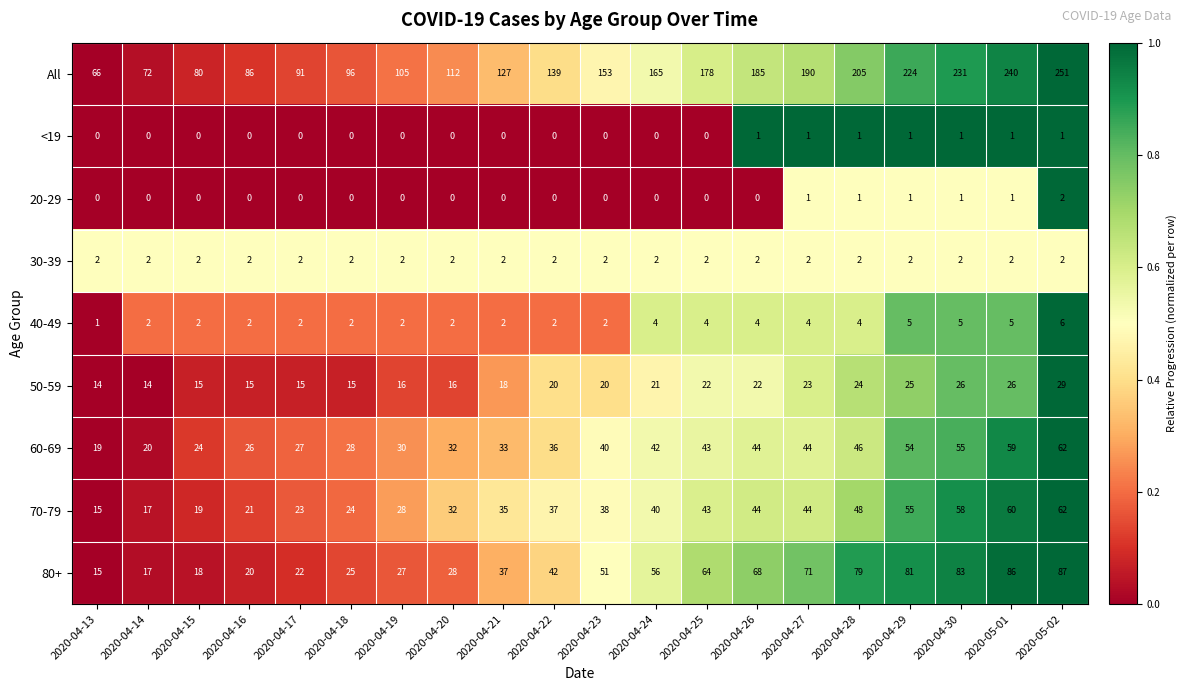

How many distinct data groups are displayed?

9